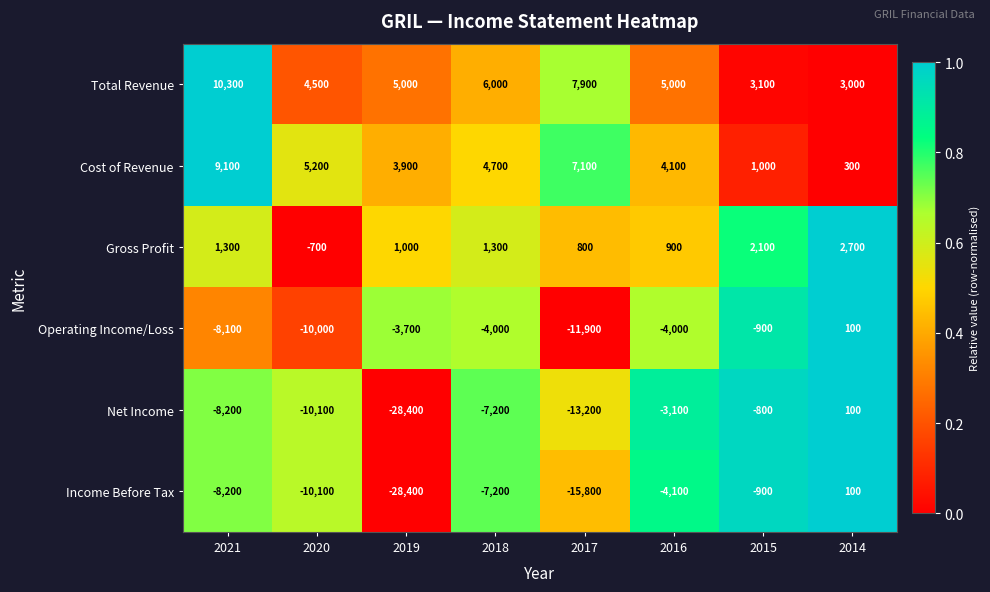

What value does the Net Income series have at 2018, to the nearest 100?

-7200